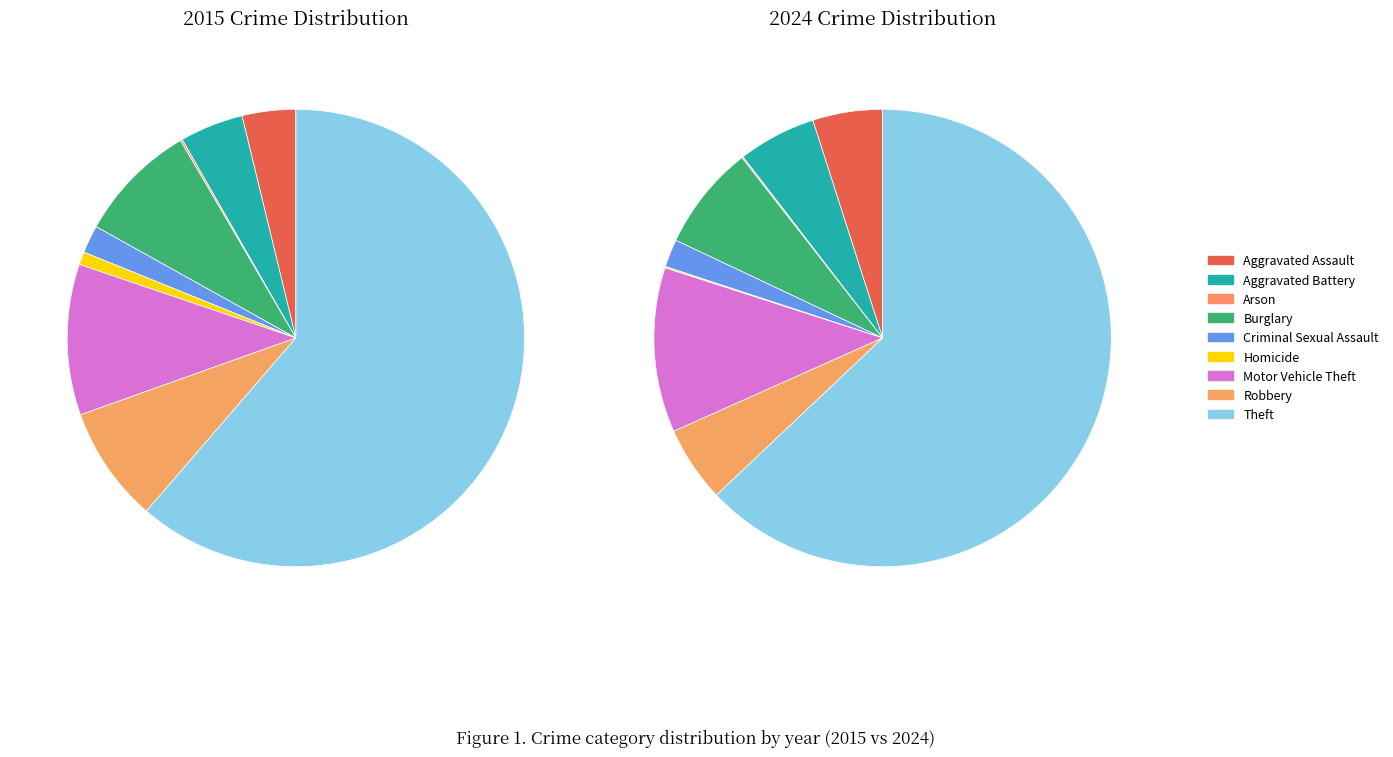

Is the sum of 4 and values_2015 greater than half?

No